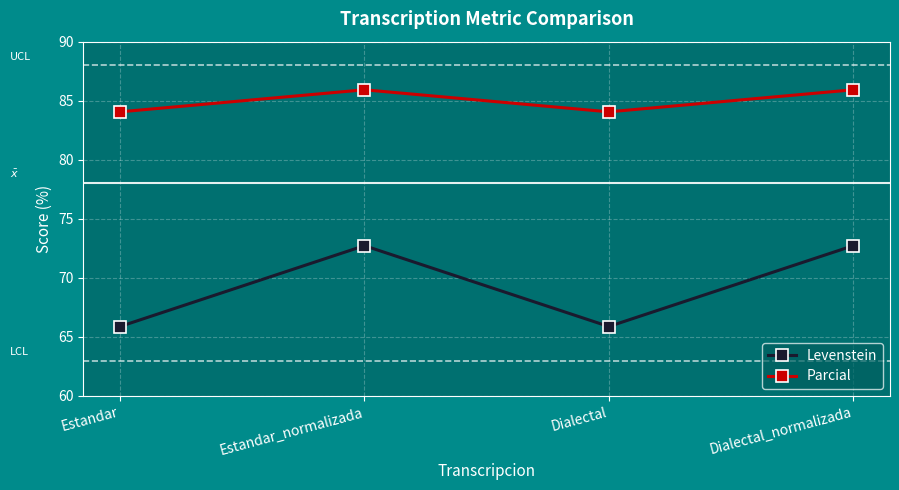

At which label does Parcial first exceed 85?

Estandar_normalizada